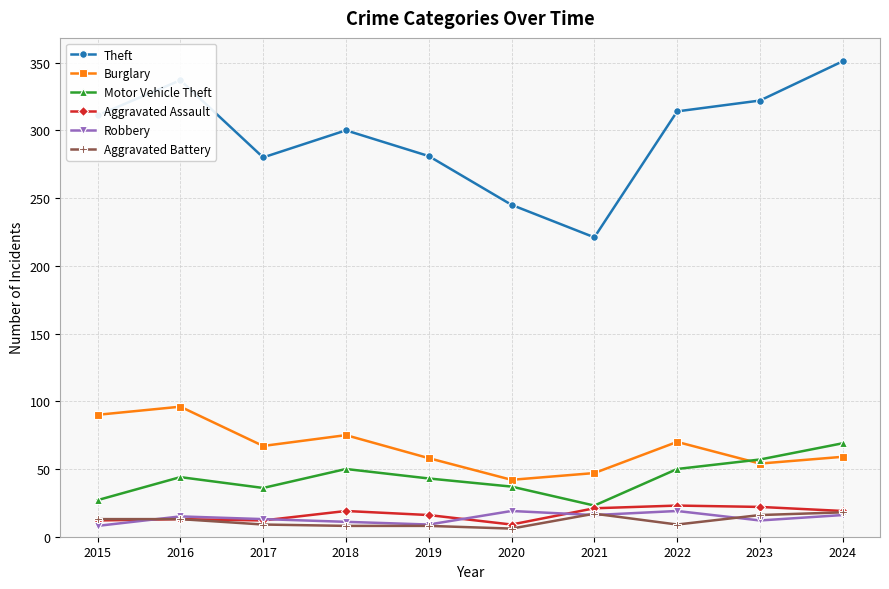

What is the sum of all Motor Vehicle Theft values?

436